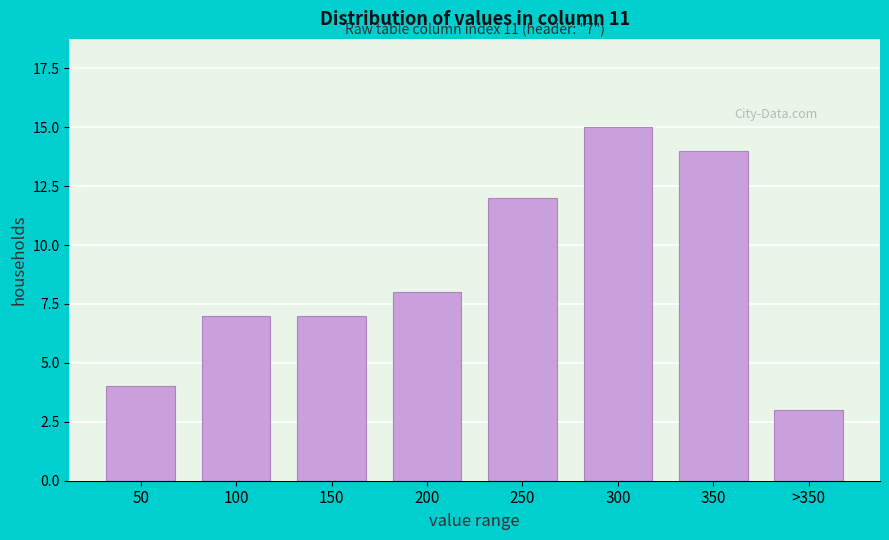

Reading right to left, what are all the values shown in this chart?

>350=3	350=14	300=15	250=12	200=8	150=7	100=7	50=4